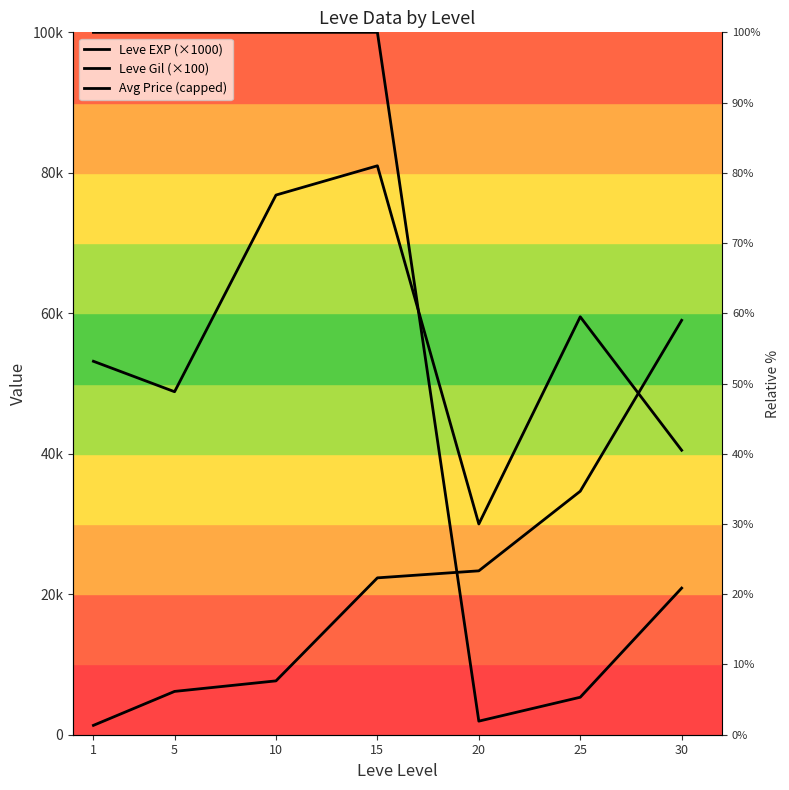

What are all the series names shown in the legend?

Leve EXP (×1000), Leve Gil (×100), Avg Price (capped)